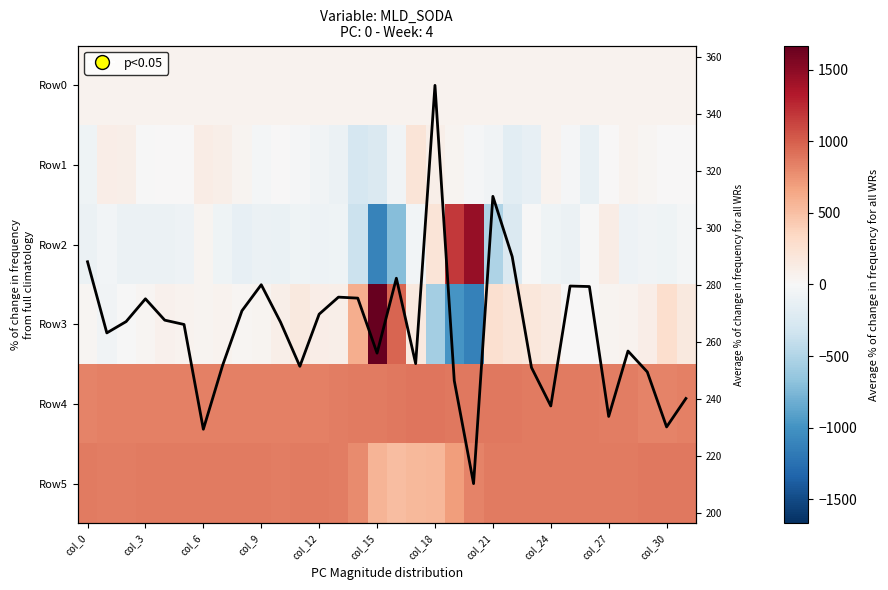

What is the smallest value displayed?

-1123.0